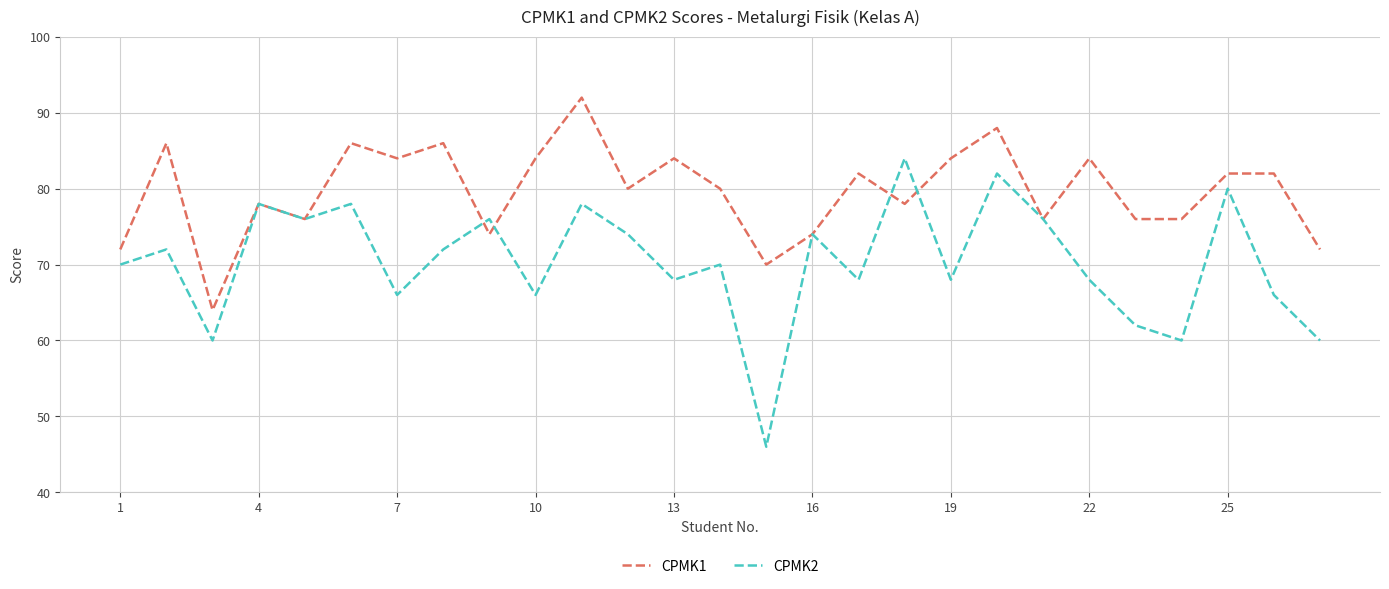

At how many categories does at least one series exceed 62?

27